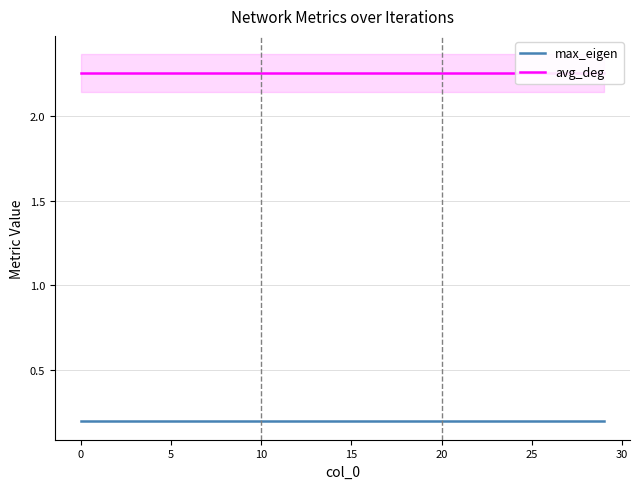

True or false: avg_deg has more than 0 points higher than both neighbors.

False